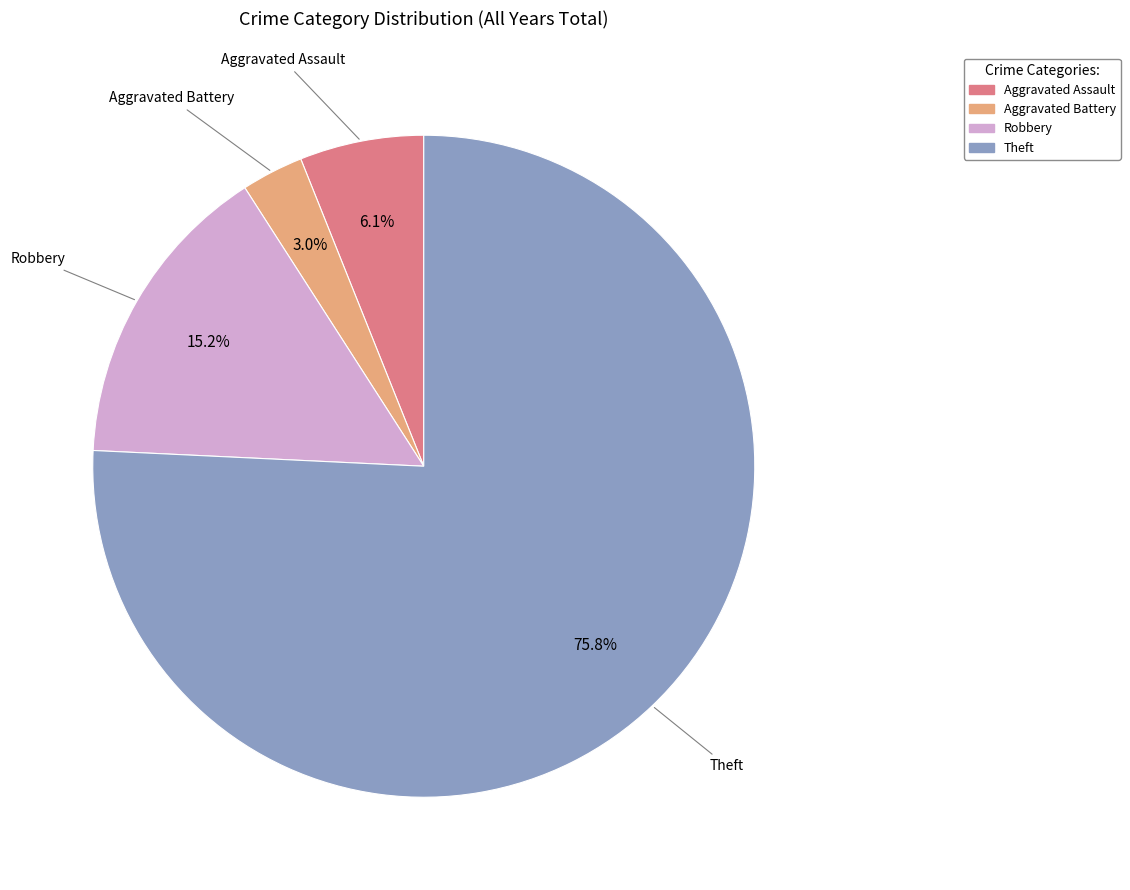

Is the sum of Theft and Robbery greater than half?

Yes